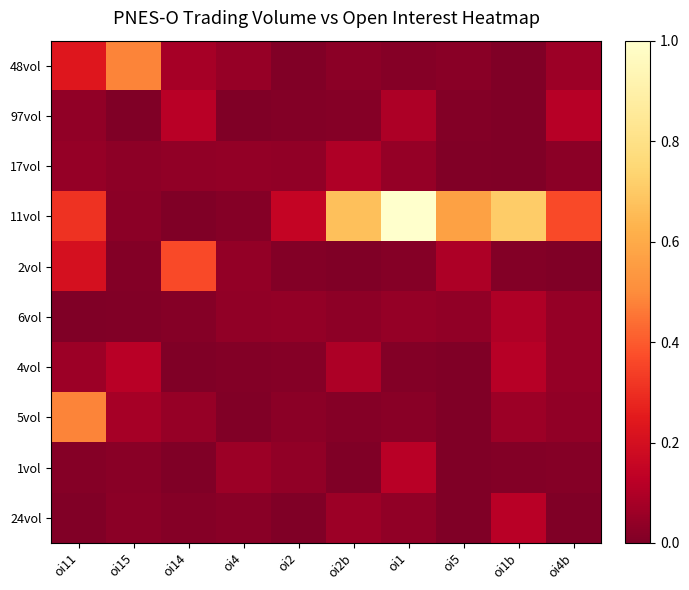

What is the total value across all series at oi14?

0.7